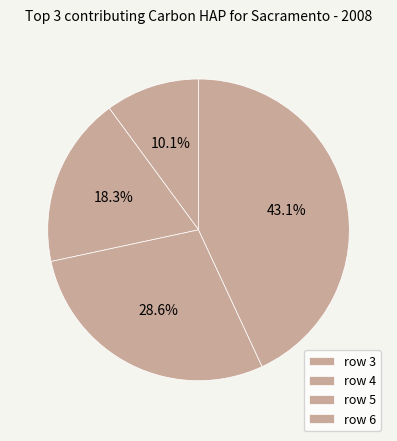

How many segments does this pie chart have?

4